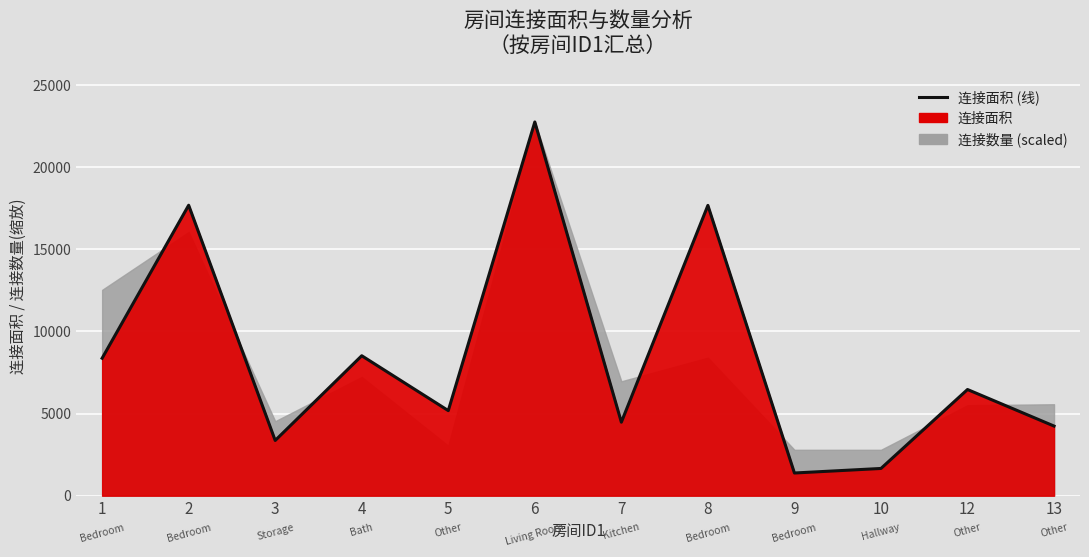

What is the approximate value at 10?

1656